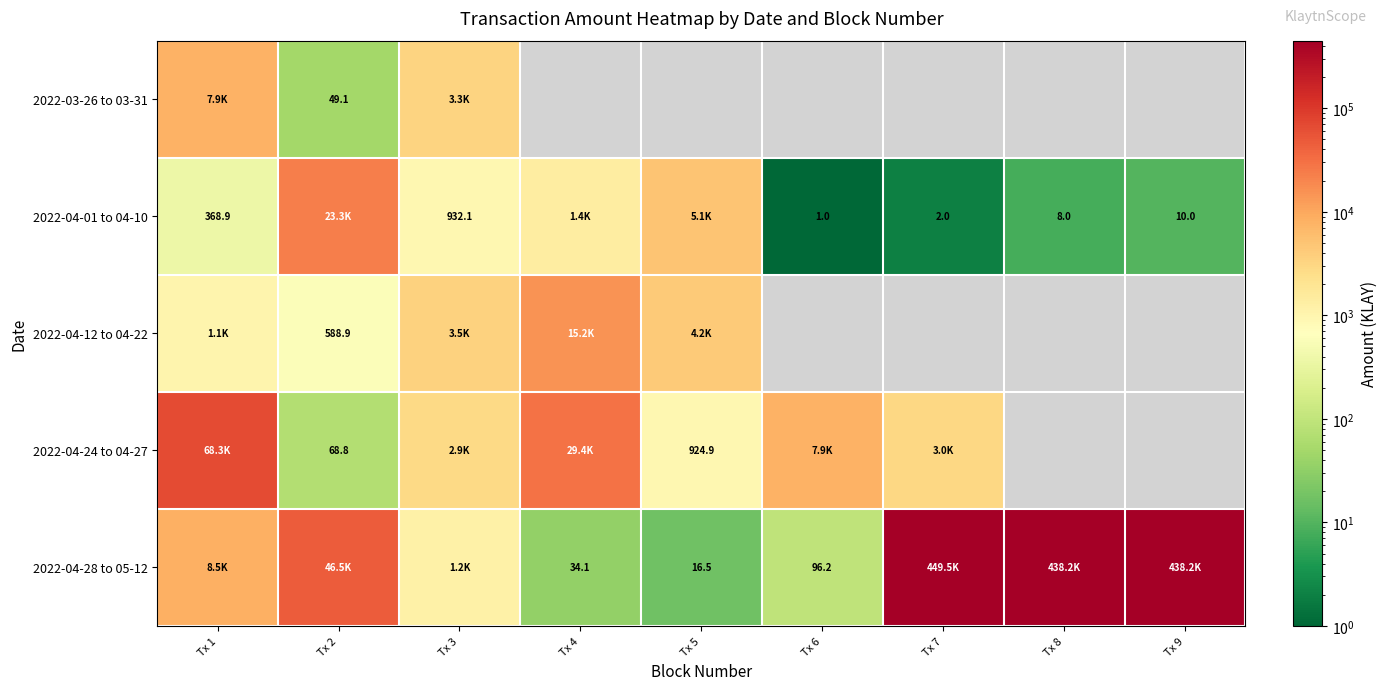

Is the value of 2022-03-26 to 03-31 at Tx 2 greater than the value of 2022-04-28 to 05-12 at Tx 4?

Yes